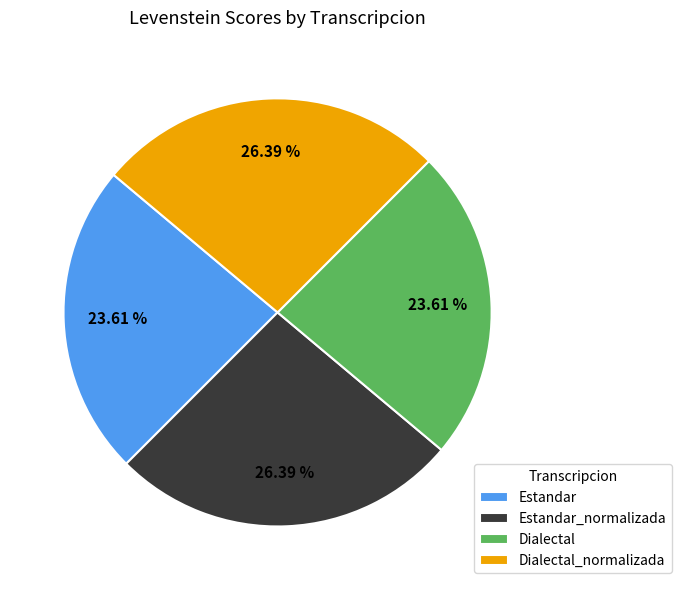

Count the number of slices in the pie.

4